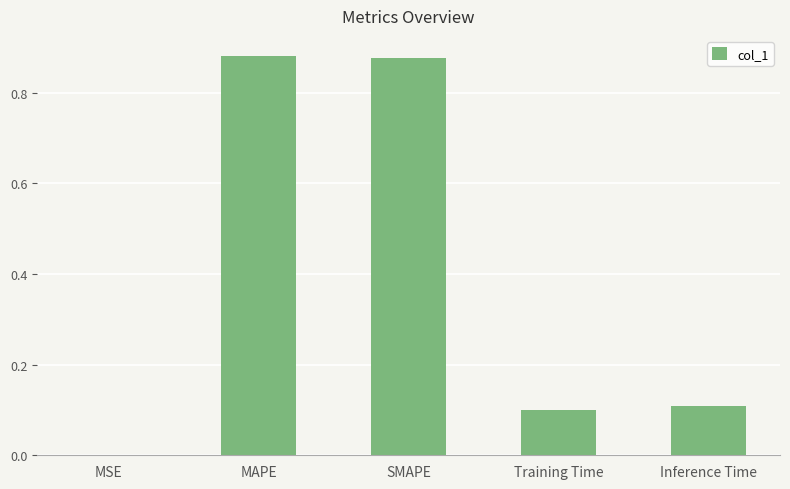

Between Training Time and MSE, which is larger?

Training Time